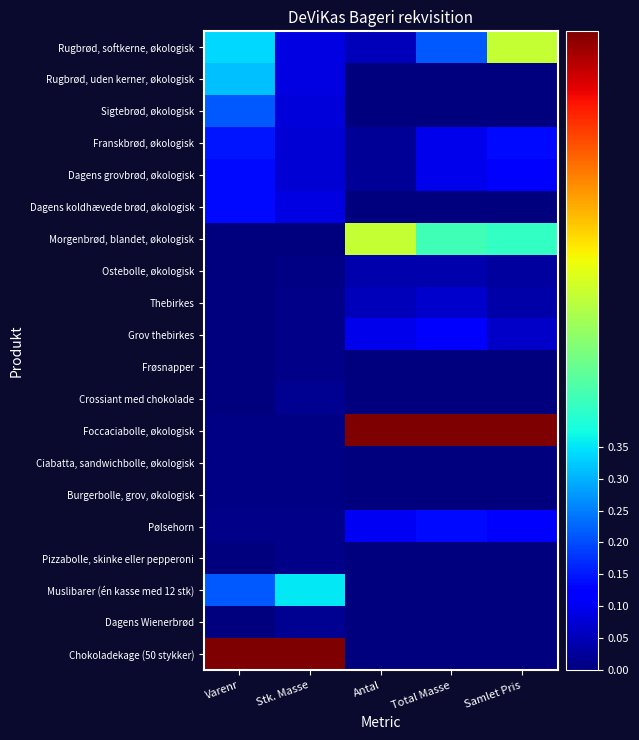

What is the greatest value displayed?

1.0